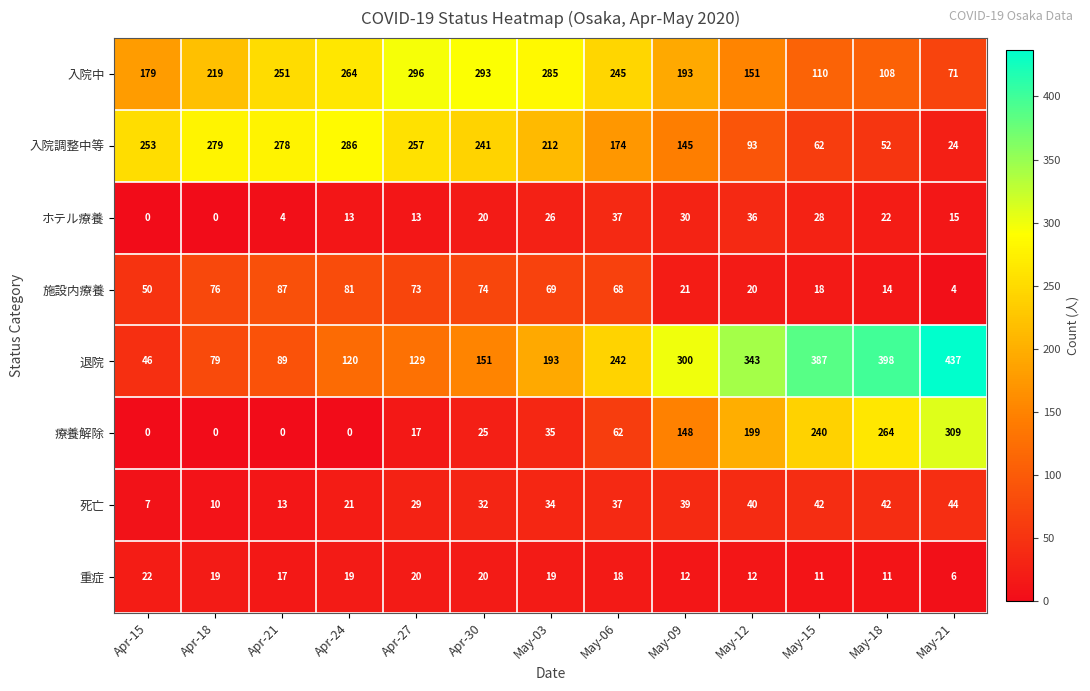

At May-12, list the series in order from smallest to largest.

重症, 施設内療養, ホテル療養, 死亡, 入院調整中等, 入院中, 療養解除, 退院